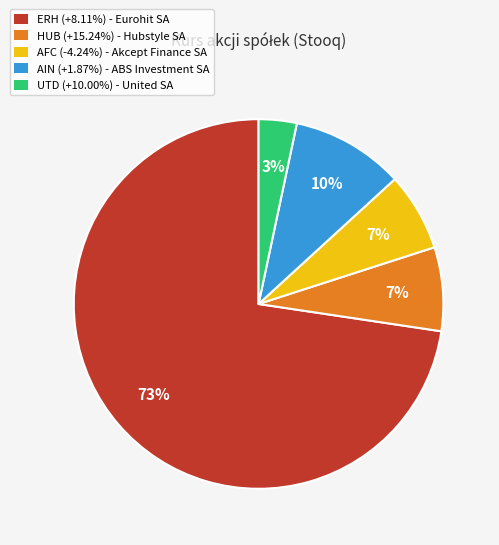

To the nearest percent, what portion does AIN represent?

10%